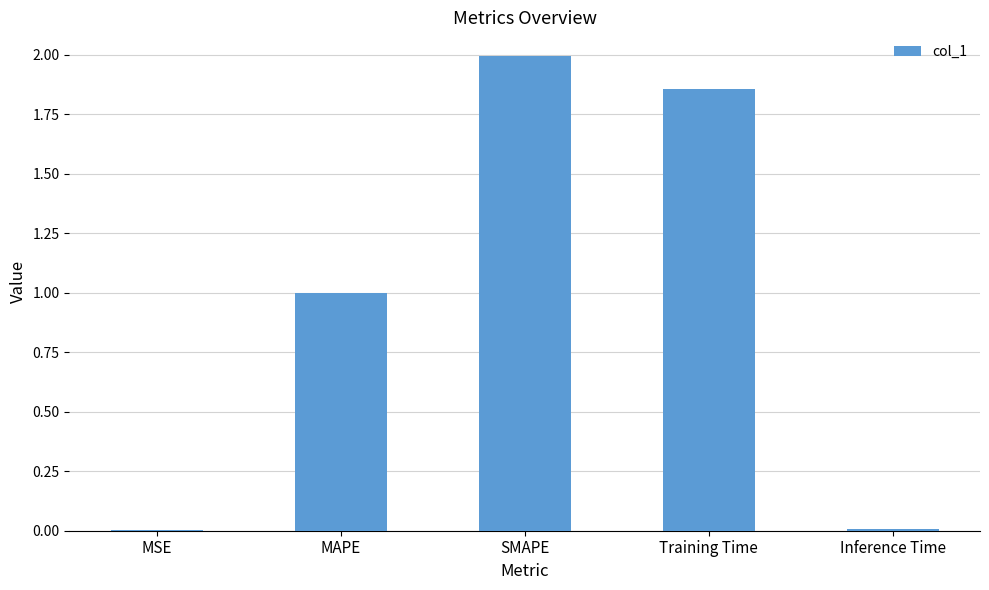

Approximately how many times larger is the value at SMAPE compared to Training Time?

1.1